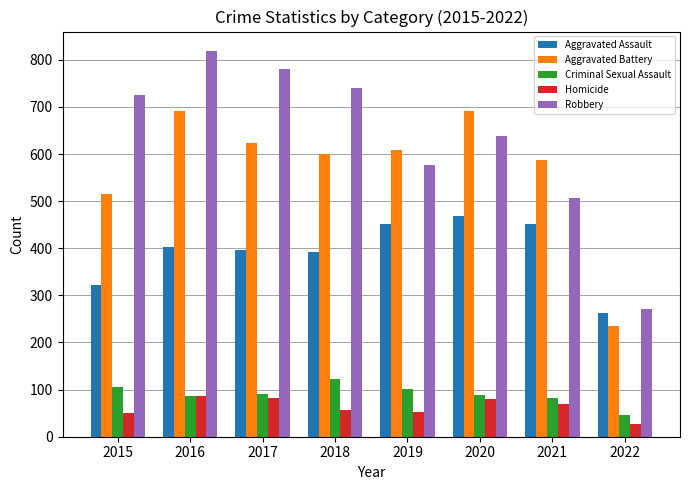

Between 2017 and 2019, which series saw the biggest shift?

Robbery